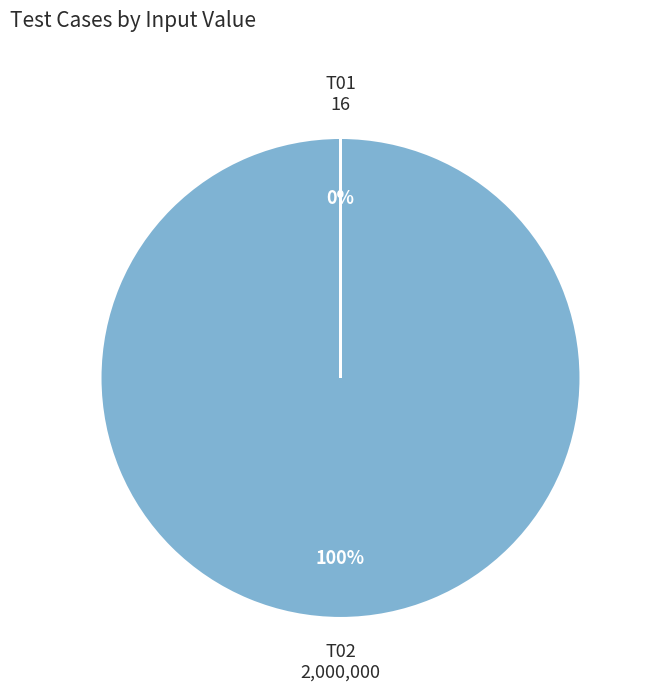

Which category accounts for the majority?

T02